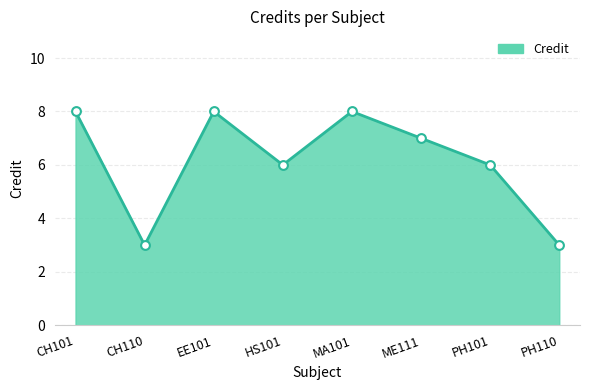

Between MA101 and ME111, which is larger?

MA101